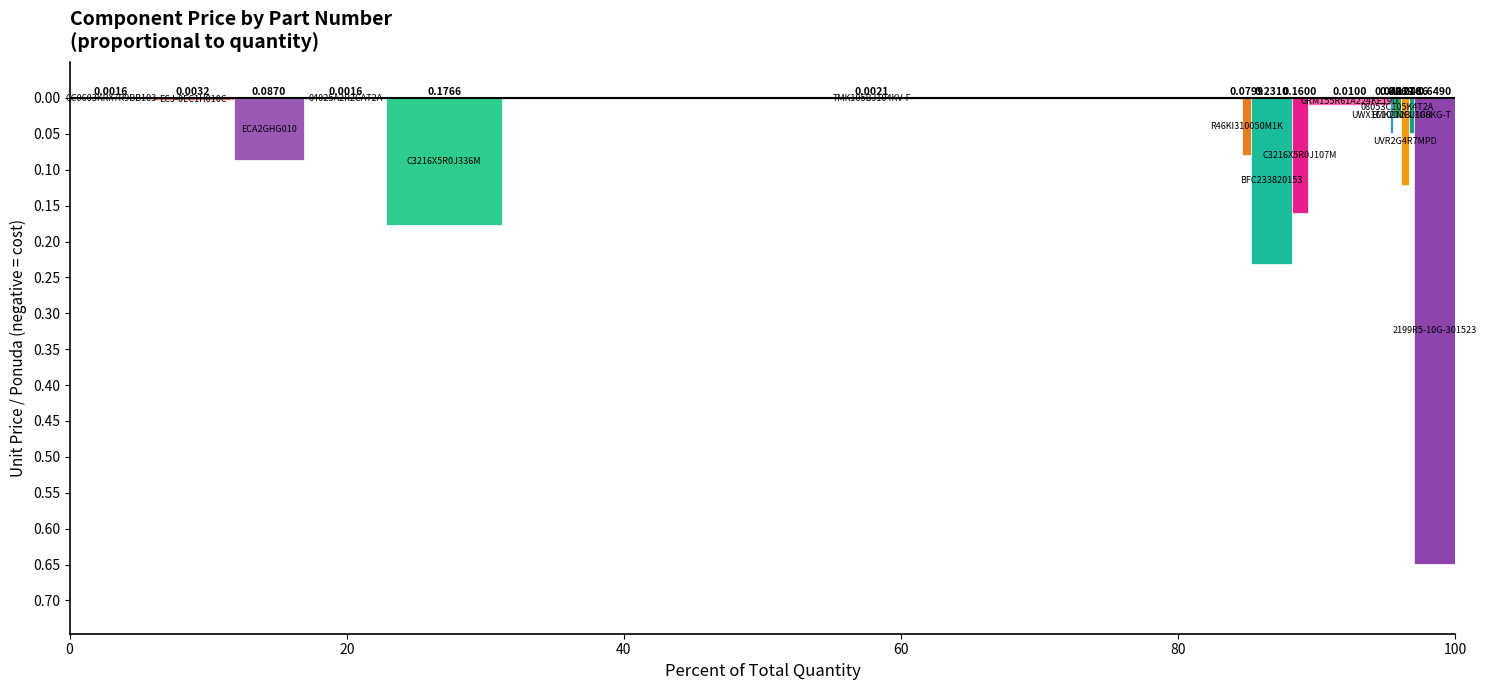

Does the chart contain stacked bars?

No